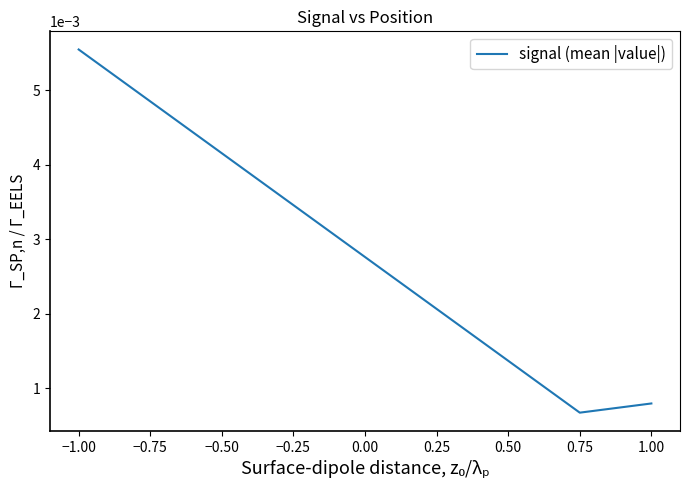

Rank the categories by value from lowest to highest.

0.75, 1.00, −1.00